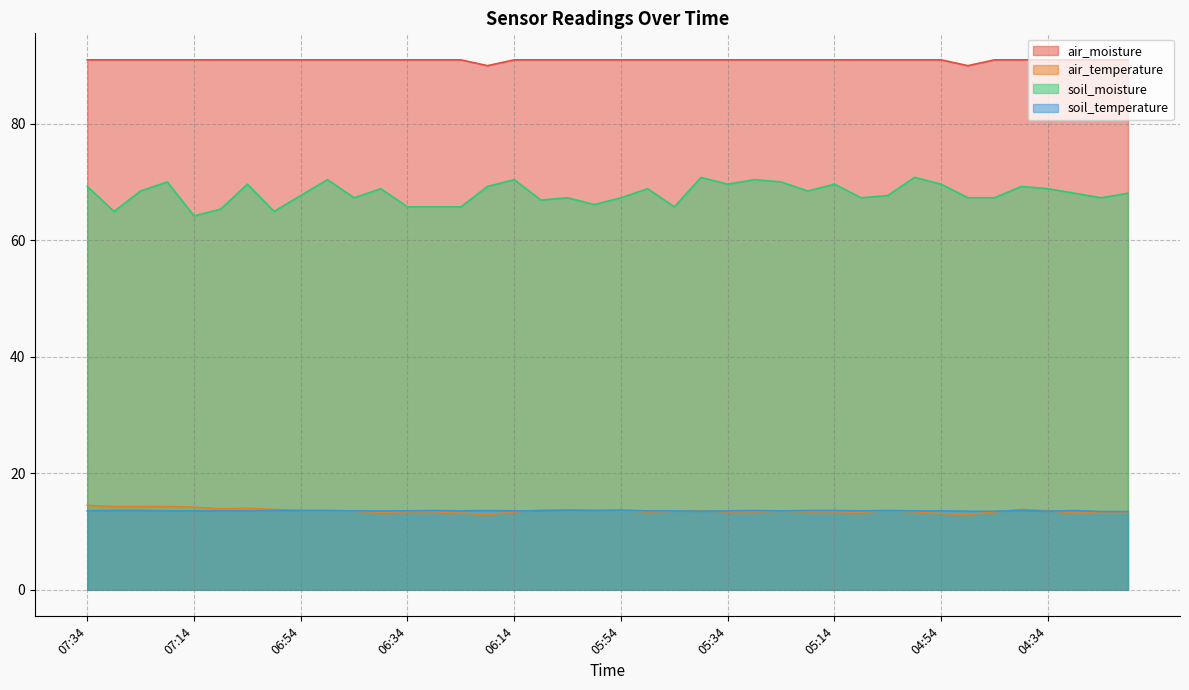

At which category does the chart reach its minimum across all series?

06:19